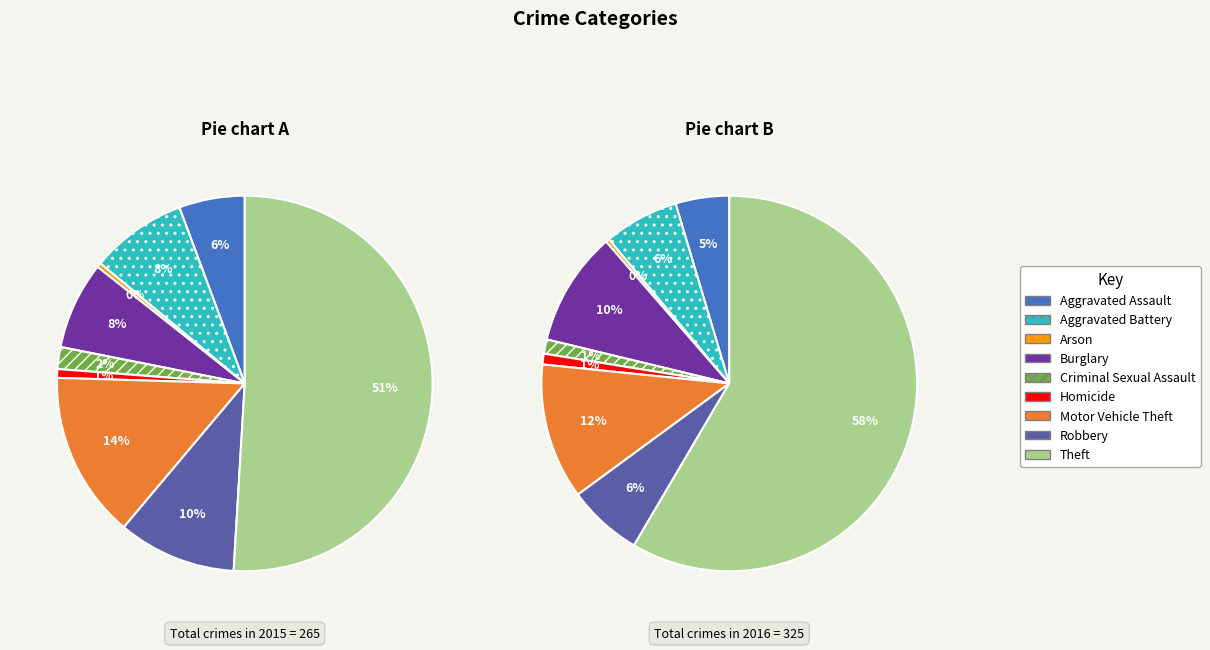

Is there a majority slice in this chart?

Yes